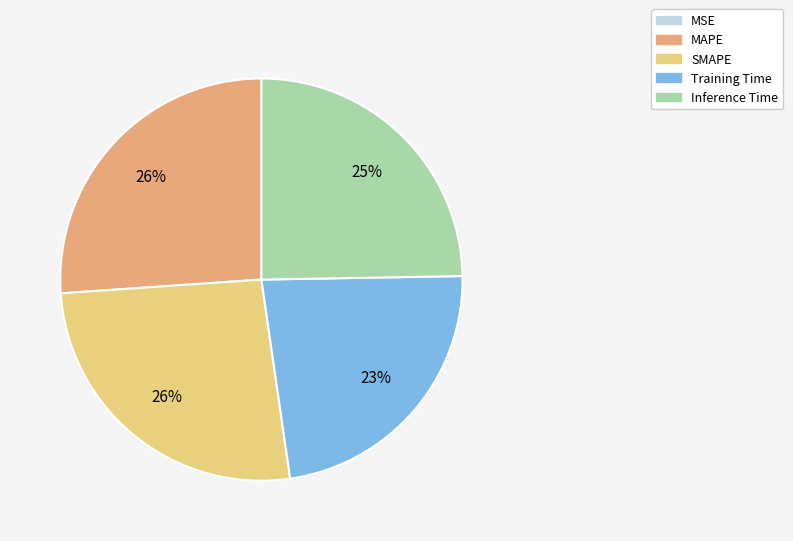

To the nearest percent, what is the average slice percentage?

20%